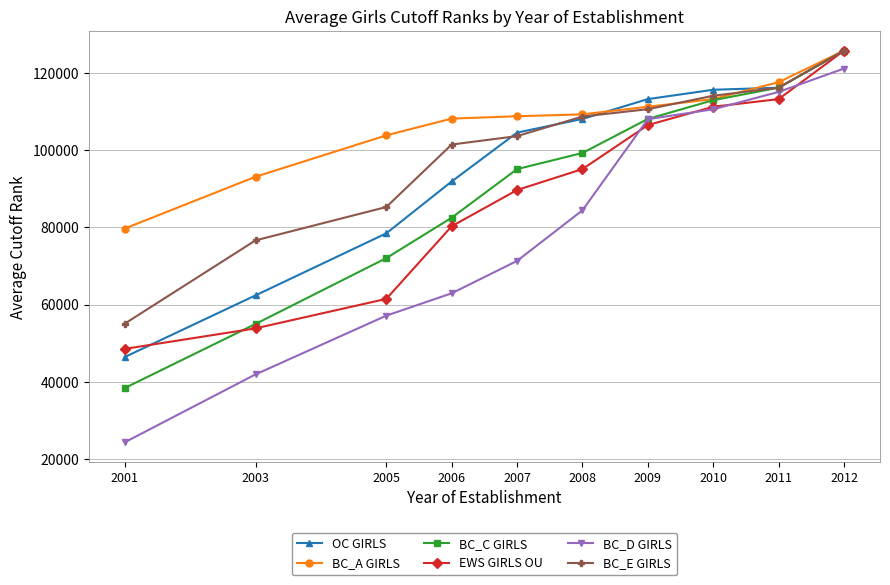

Which category has the lowest value across all series?

2001